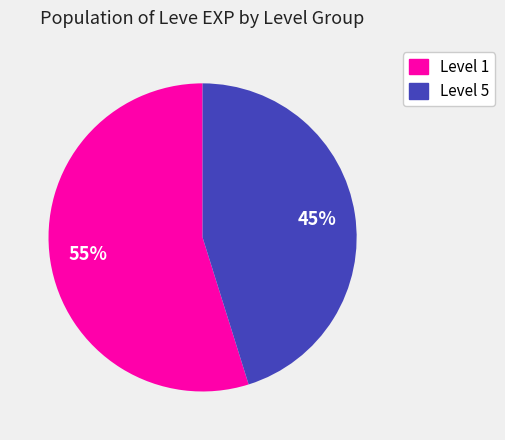

What percentage is the Level 1 slice, to the nearest percent?

55%